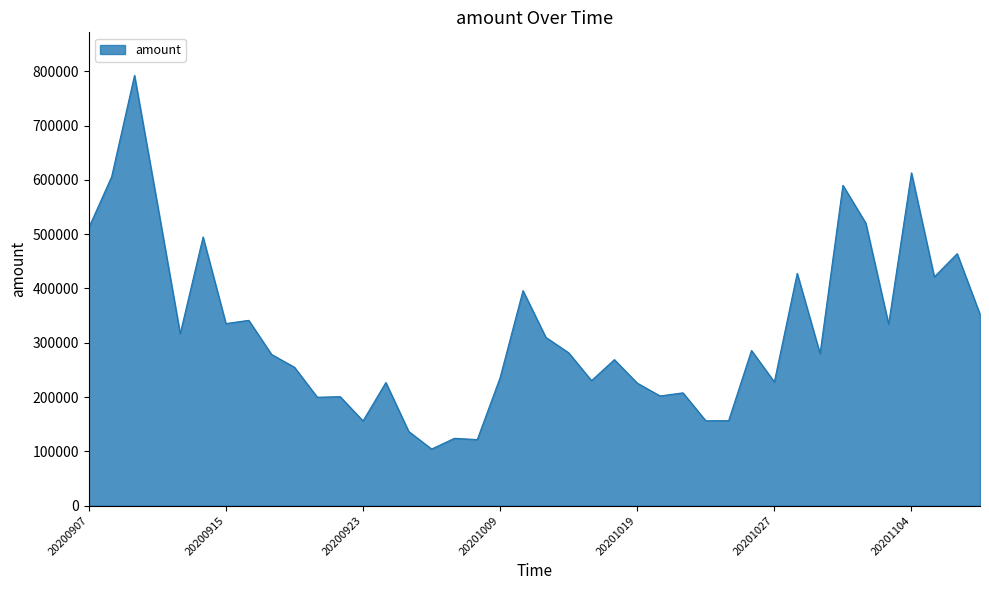

What is the average value?

323671.6